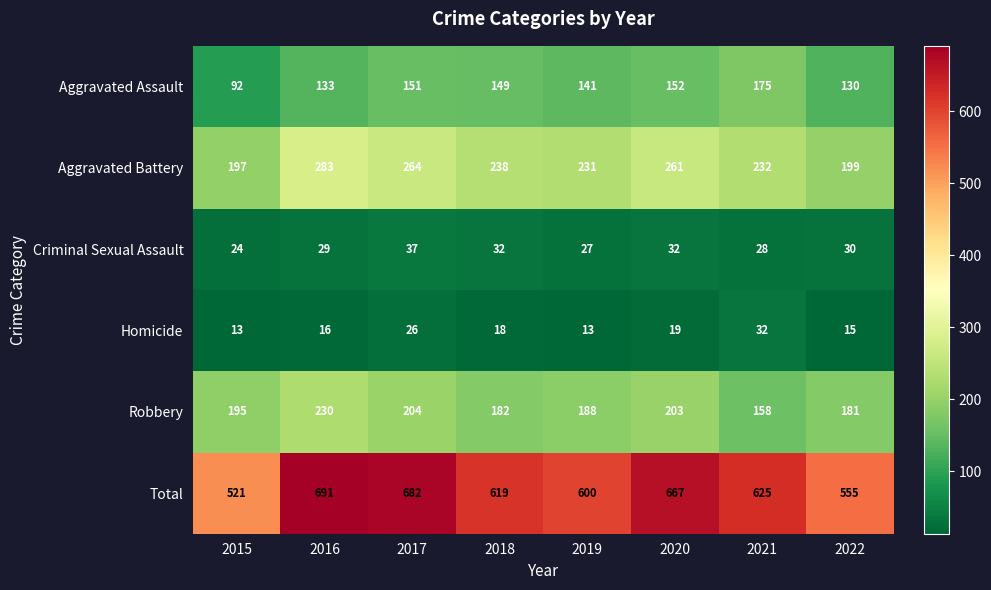

At which category is the sum across all series the highest?

2016